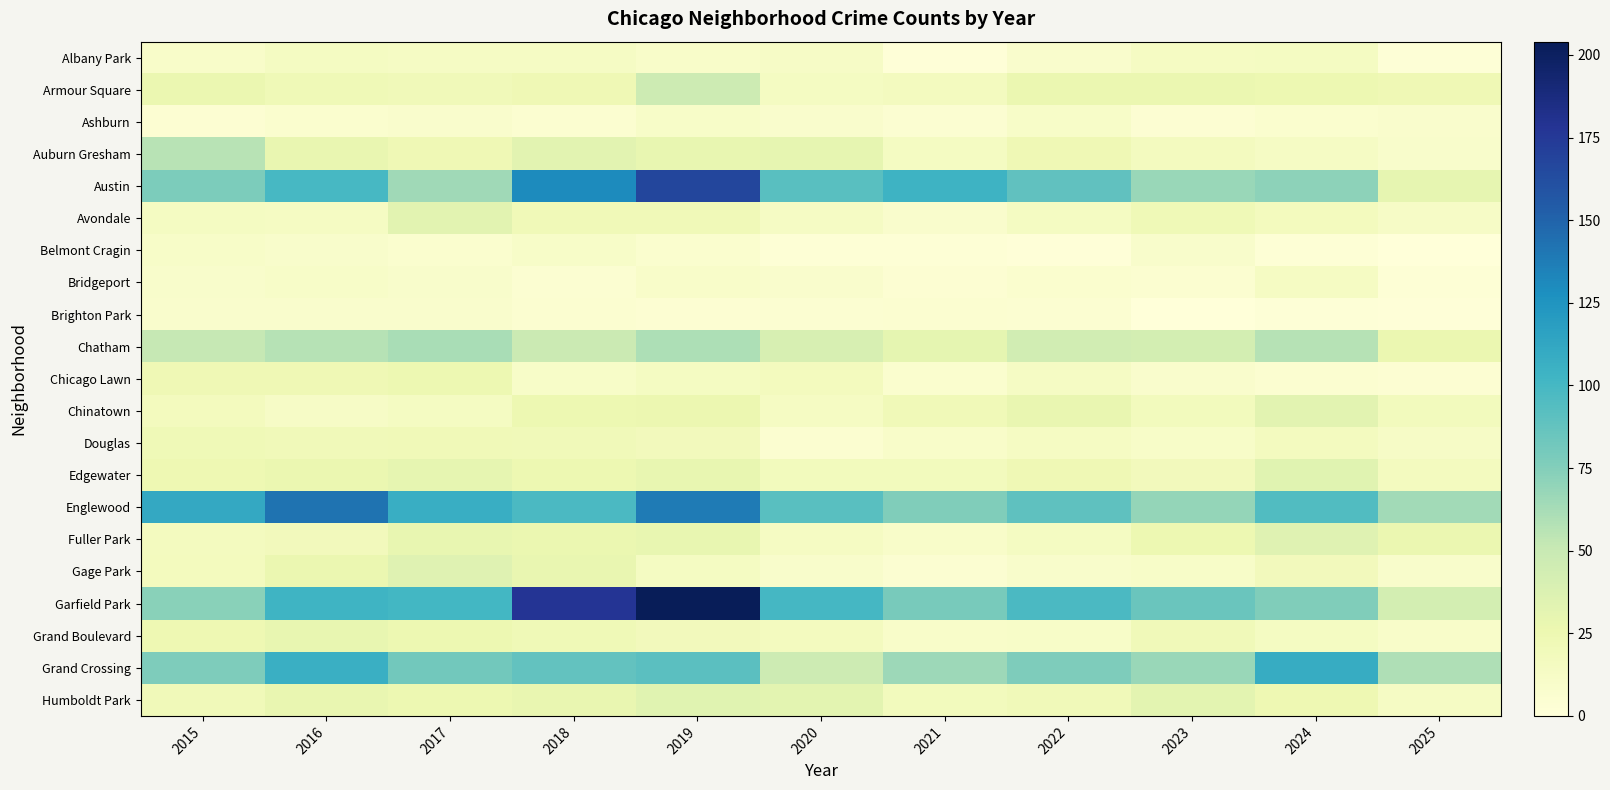

Reading left to right, transcribe all the data shown in this chart.

Albany Park: 2015=10	2016=15	2017=13	2018=13	2019=10	2020=12	2021=1	2022=8	2023=14	2024=15	2025=2
Armour Square: 2015=27	2016=22	2017=20	2018=23	2019=47	2020=15	2021=16	2022=27	2023=27	2024=25	2025=23
Ashburn: 2015=4	2016=7	2017=8	2018=6	2019=11	2020=8	2021=5	2022=11	2023=4	2024=7	2025=8
Auburn Gresham: 2015=56	2016=28	2017=23	2018=33	2019=29	2020=30	2021=15	2022=23	2023=16	2024=13	2025=9
Austin: 2015=78	2016=99	2017=65	2018=130	2019=167	2020=92	2021=104	2022=89	2023=67	2024=71	2025=30
Avondale: 2015=15	2016=14	2017=33	2018=21	2019=21	2020=13	2021=8	2022=15	2023=22	2024=17	2025=12
Belmont Cragin: 2015=11	2016=9	2017=7	2018=11	2019=7	2020=3	2021=3	2022=1	2023=9	2024=3	2025=0
Bridgeport: 2015=9	2016=11	2017=9	2018=5	2019=10	2020=8	2021=4	2022=7	2023=6	2024=14	2025=3
Brighton Park: 2015=8	2016=8	2017=8	2018=6	2019=4	2020=5	2021=6	2022=5	2023=0	2024=2	2025=1
Chatham: 2015=51	2016=57	2017=62	2018=48	2019=60	2020=40	2021=31	2022=44	2023=43	2024=57	2025=27
Chicago Lawn: 2015=23	2016=23	2017=25	2018=11	2019=15	2020=17	2021=7	2022=13	2023=8	2024=6	2025=4
Chinatown: 2015=17	2016=12	2017=15	2018=25	2019=26	2020=14	2021=21	2022=28	2023=18	2024=33	2025=18
Douglas: 2015=22	2016=20	2017=21	2018=20	2019=19	2020=6	2021=10	2022=14	2023=11	2024=16	2025=12
Edgewater: 2015=24	2016=27	2017=30	2018=25	2019=29	2020=18	2021=18	2022=23	2023=19	2024=34	2025=16
Englewood: 2015=111	2016=142	2017=107	2018=98	2019=138	2020=92	2021=76	2022=90	2023=69	2024=95	2025=64
Fuller Park: 2015=16	2016=19	2017=29	2018=27	2019=29	2020=14	2021=10	2022=15	2023=25	2024=35	2025=27
Gage Park: 2015=17	2016=27	2017=35	2018=28	2019=15	2020=9	2021=5	2022=9	2023=11	2024=19	2025=9
Garfield Park: 2015=73	2016=103	2017=101	2018=178	2019=204	2020=100	2021=79	2022=98	2023=85	2024=76	2025=43
Grand Boulevard: 2015=24	2016=29	2017=25	2018=22	2019=19	2020=16	2021=10	2022=11	2023=20	2024=15	2025=10
Grand Crossing: 2015=77	2016=106	2017=82	2018=88	2019=91	2020=47	2021=66	2022=77	2023=67	2024=109	2025=59
Humboldt Park: 2015=20	2016=28	2017=25	2018=28	2019=34	2020=32	2021=18	2022=20	2023=32	2024=24	2025=13